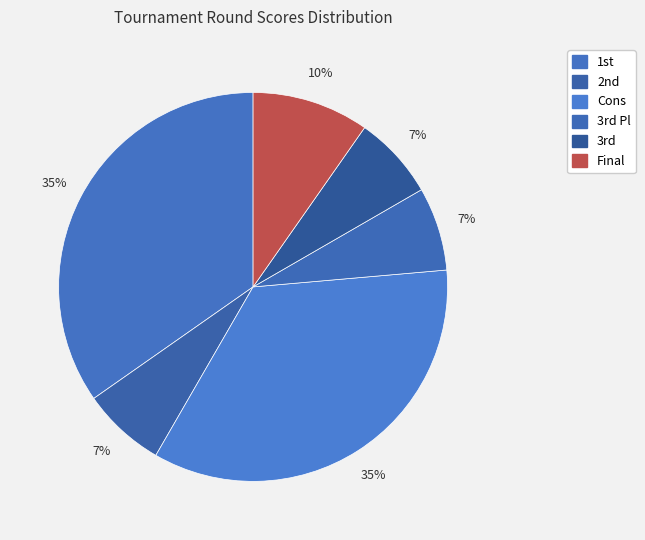

Count the number of slices in the pie.

6